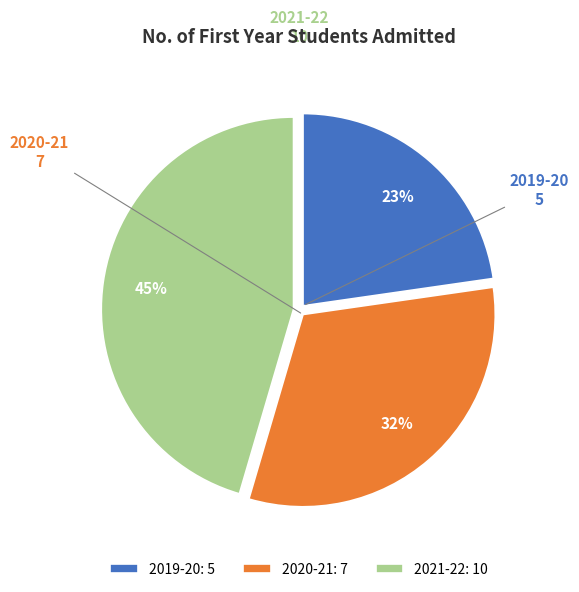

How many slices are in this pie chart?

3